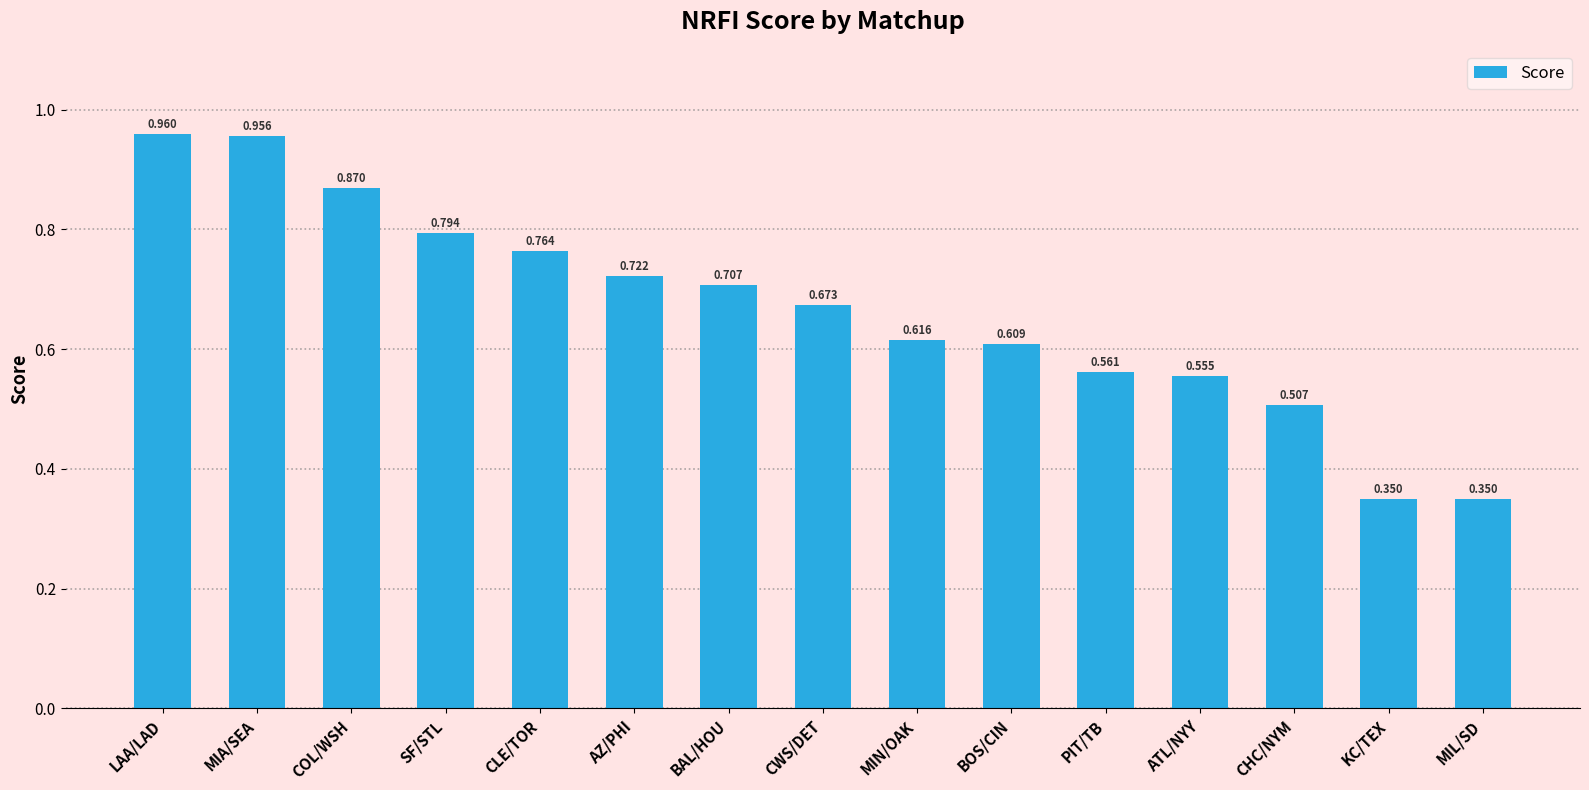

What is the label of the 9th bar from the left?

MIN/OAK